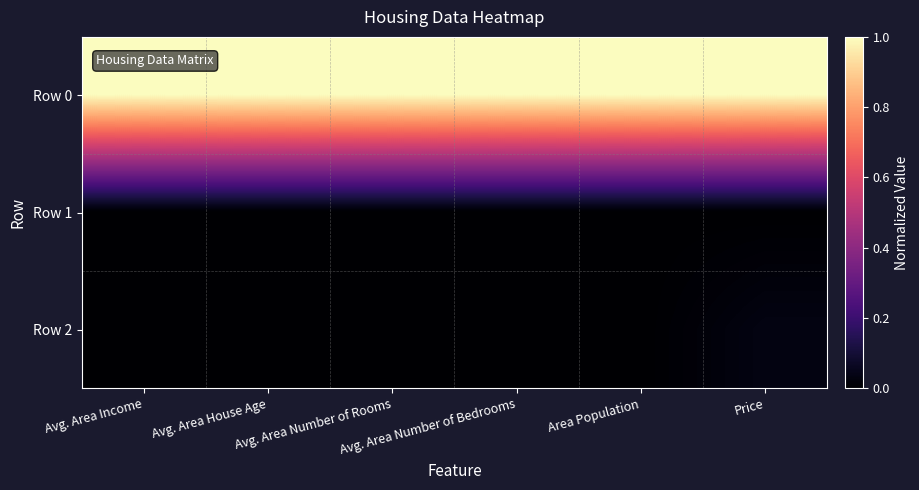

How many series are shown in this chart?

3